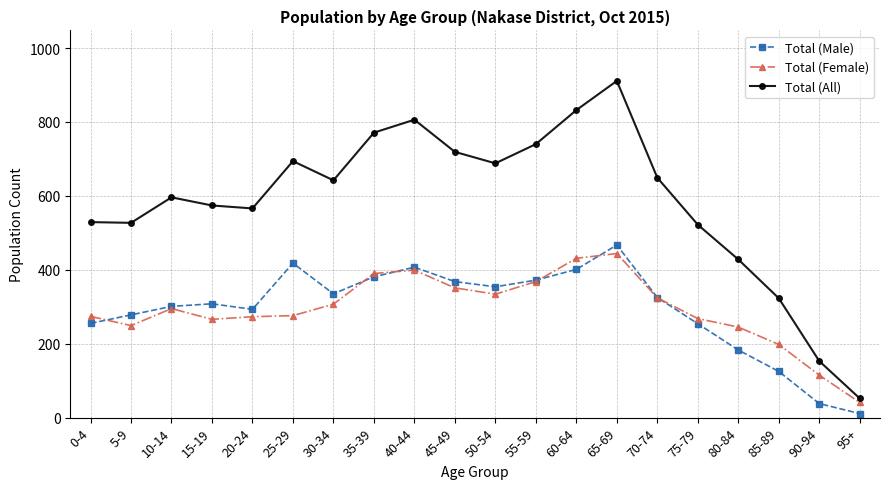

Which series has the largest range (max minus min)?

Total (All)